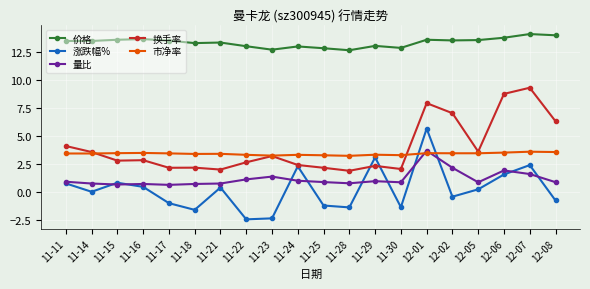

In 涨跌幅%, how many points are lower than both neighbors (excluding endpoints)?

6